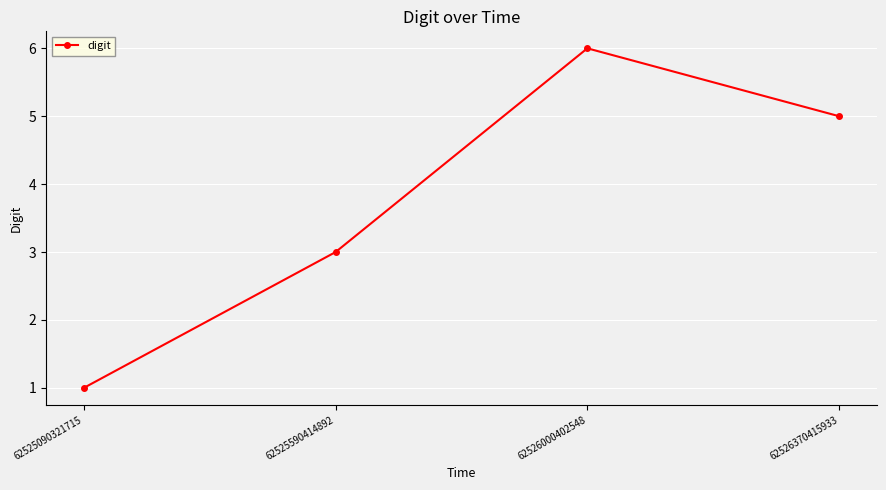

Is it true that the value at 62526370415933 is 7?

False